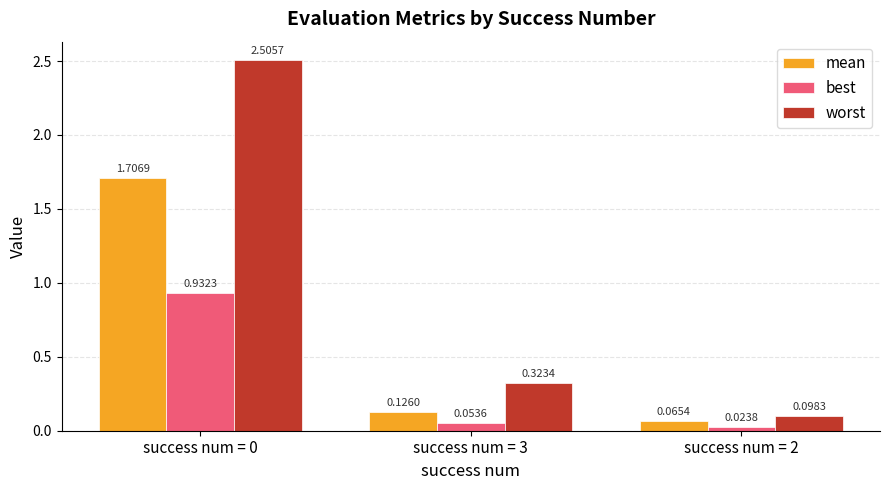

Is the value of worst at success num = 2 greater than the value of best at success num = 3?

Yes